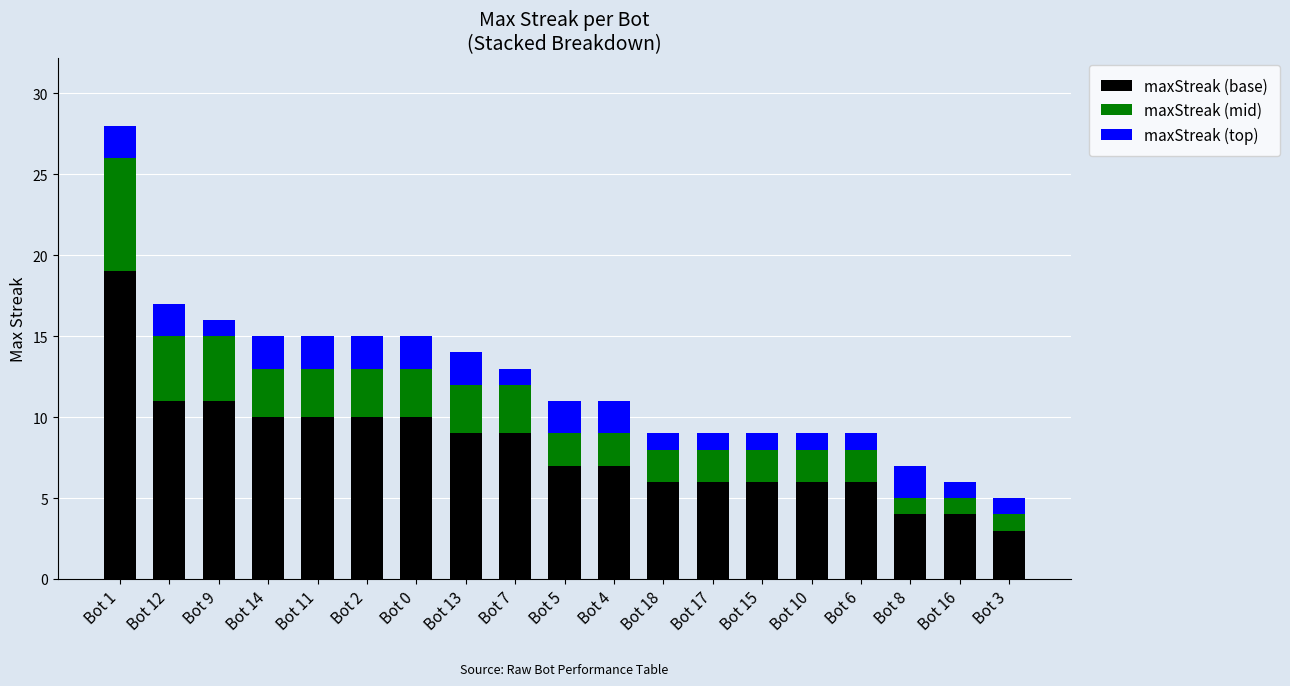

The value of maxStreak (base) at Bot 17 is 6. True or false?

True